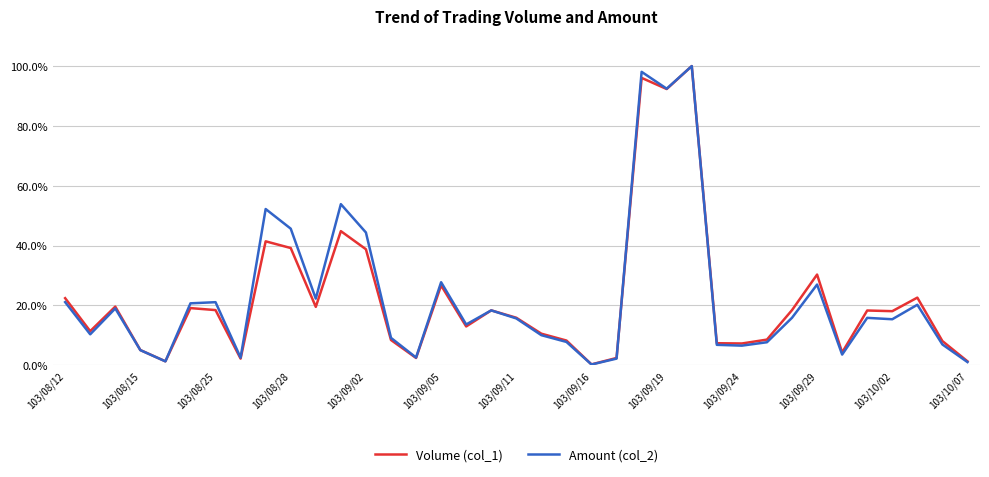

What is the maximum value for Amount (col_2)?

100.0